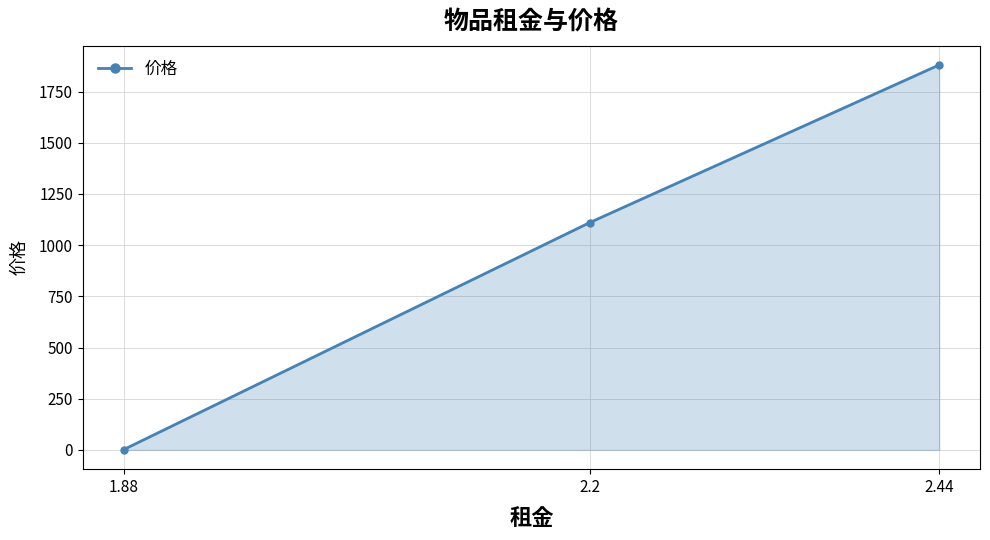

Reading left to right, what are all the values shown in this chart?

1.5	1110.0	1880.0